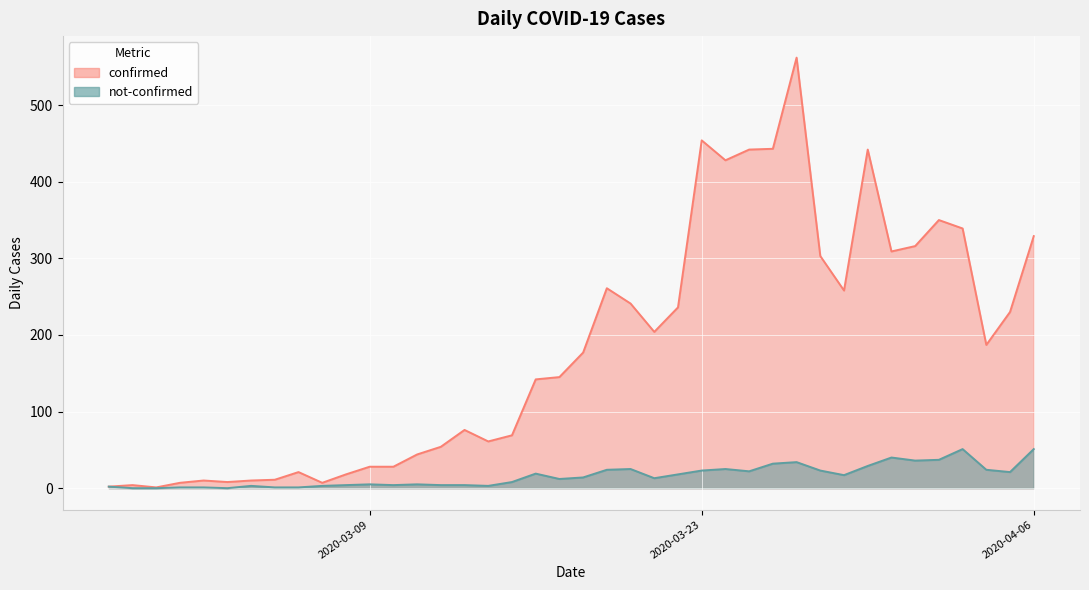

What is the label of the 12th point from the right?

2020-03-26